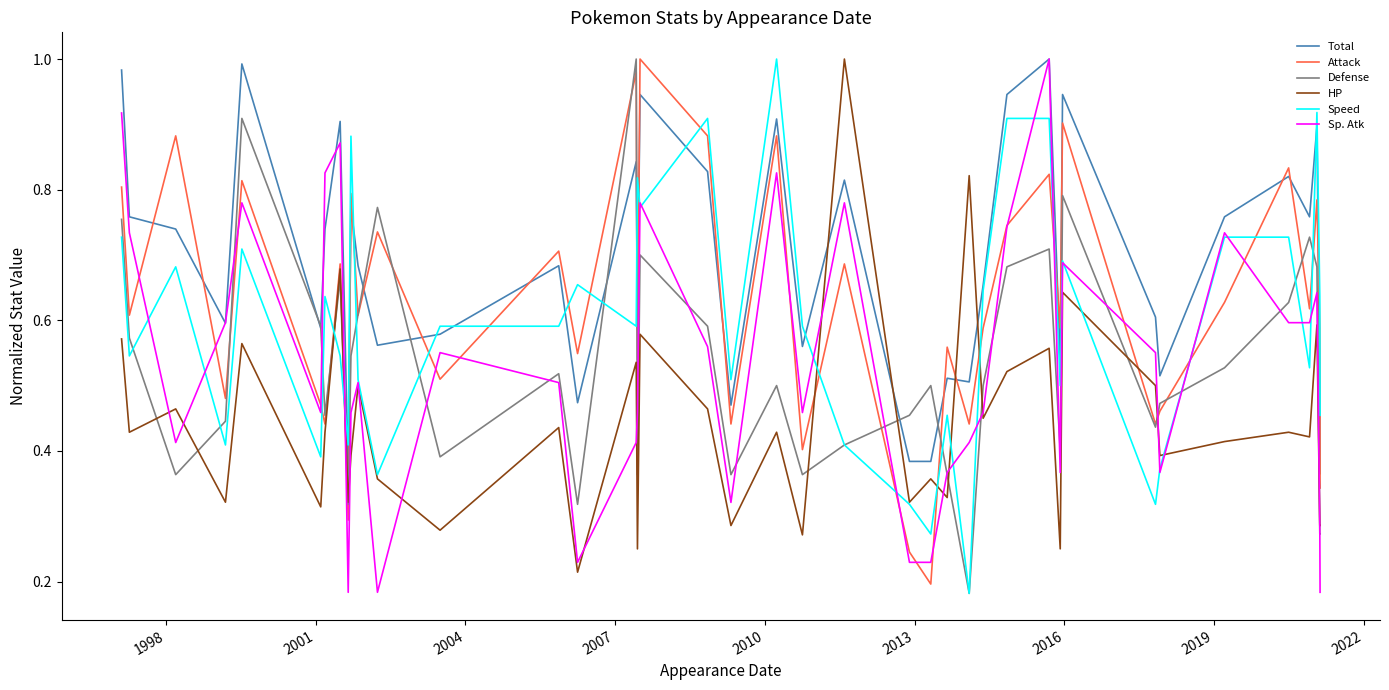

What are all the series names shown in the legend?

Total, Attack, Defense, HP, Speed, Sp. Atk